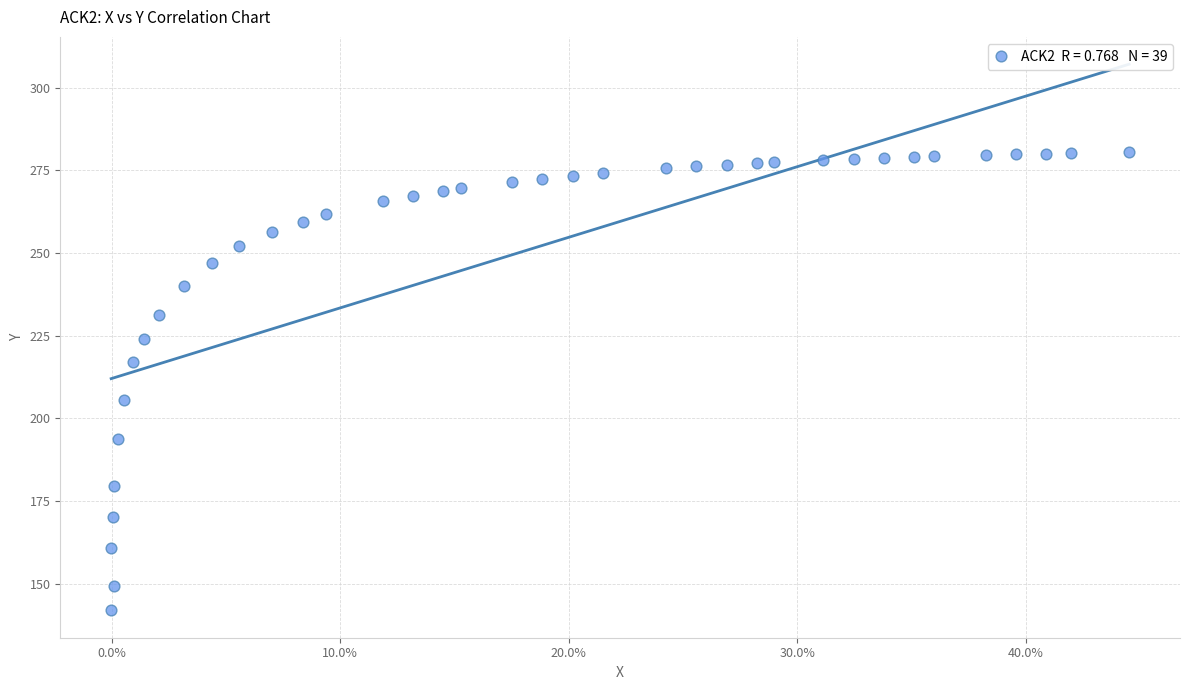

What is the range of Y values (max minus min)?

138.6